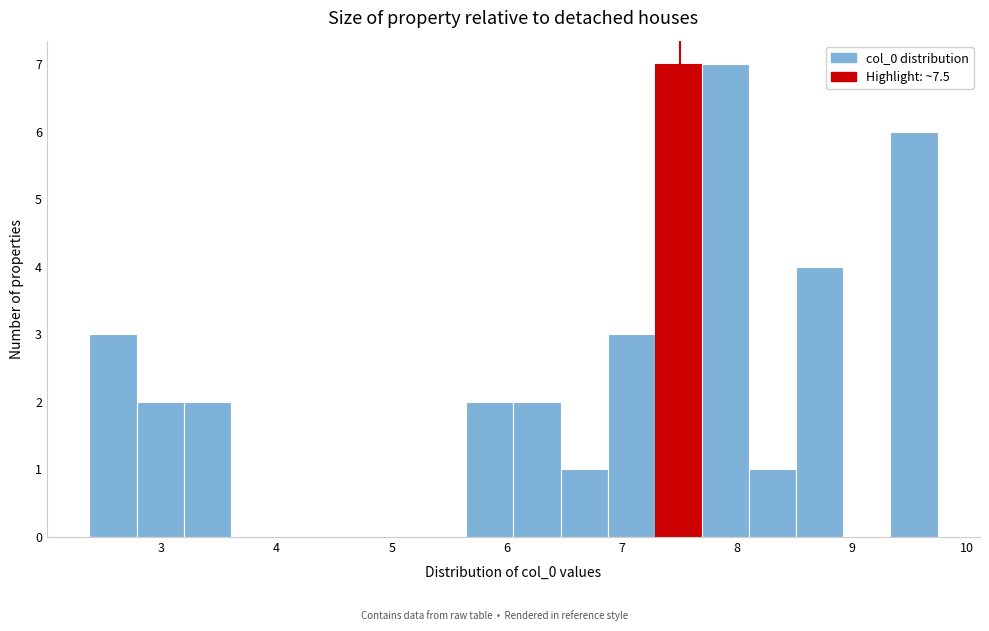

How tall is the bar that spans 5.6 to 6.1 on the x-axis? Neither the bar edges nor the heights are printed on the chart, so give them approximately, as read against the axes.

2